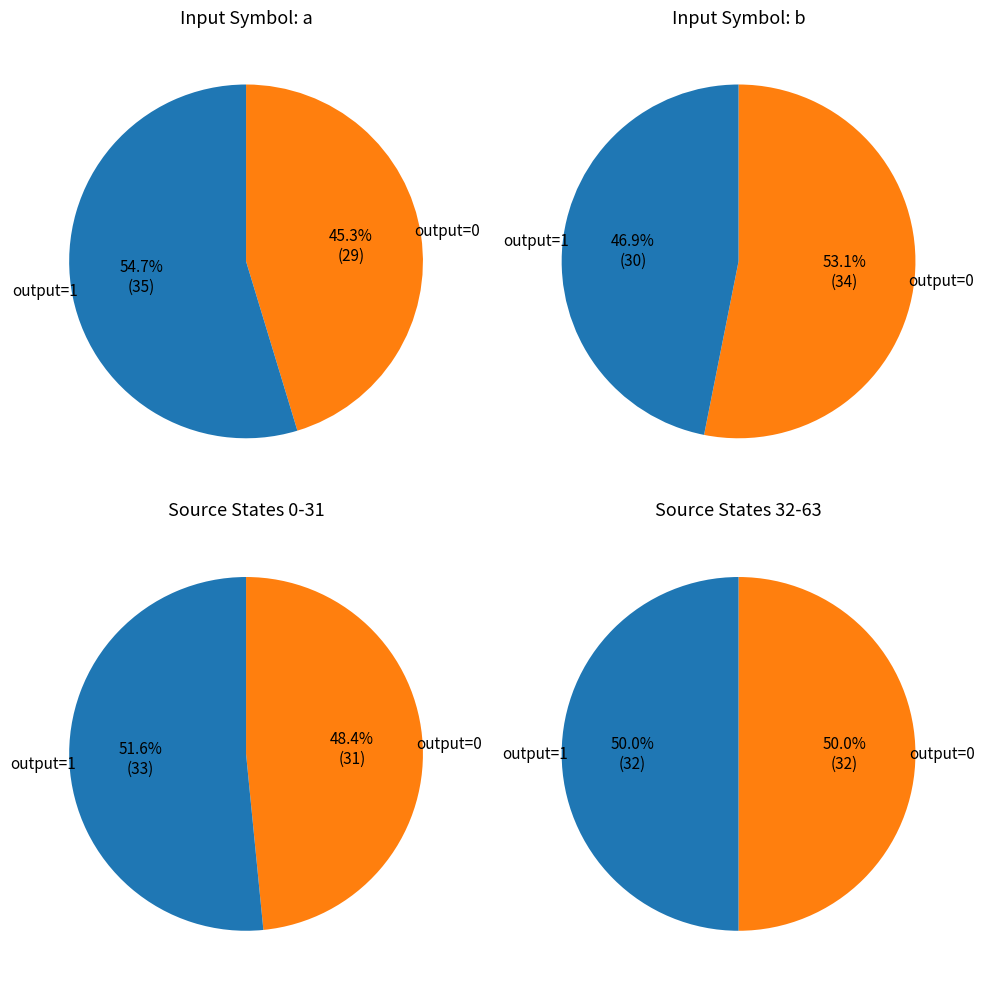

Which slice is the largest?

Input a - output 1